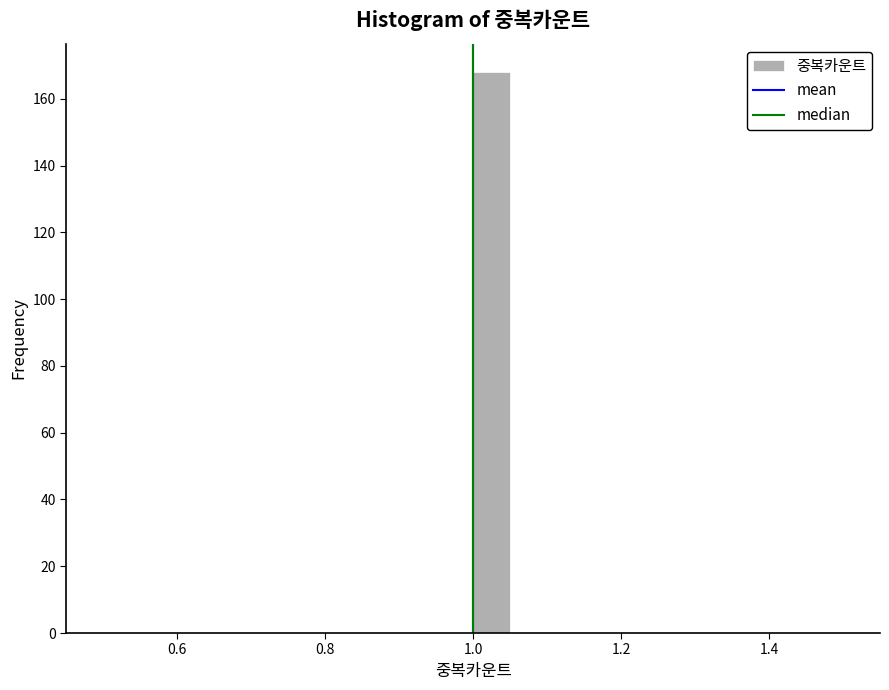

Read against the x-axis, roughly where is the centre of the tallest bar?

1.02